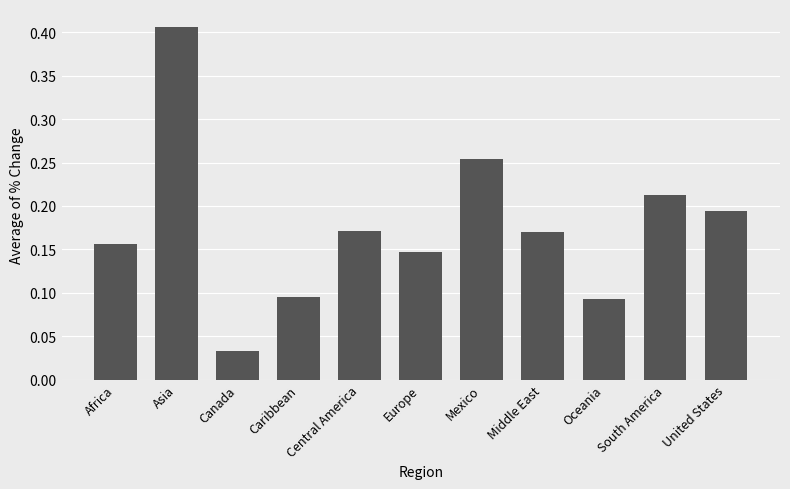

At which label is the value closest to 0?

Canada